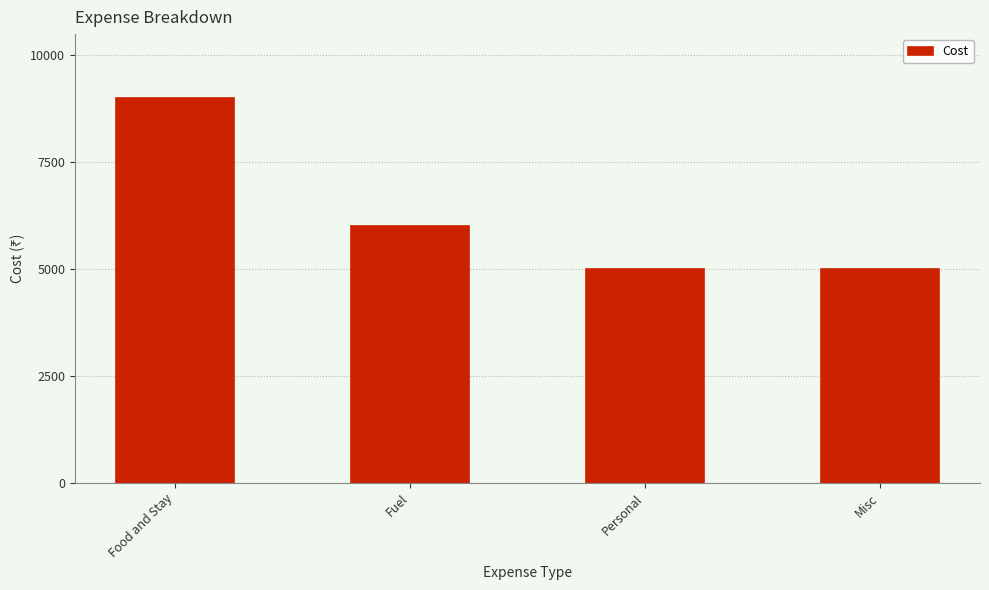

What is the change in value from Food and Stay to Misc?

-4000